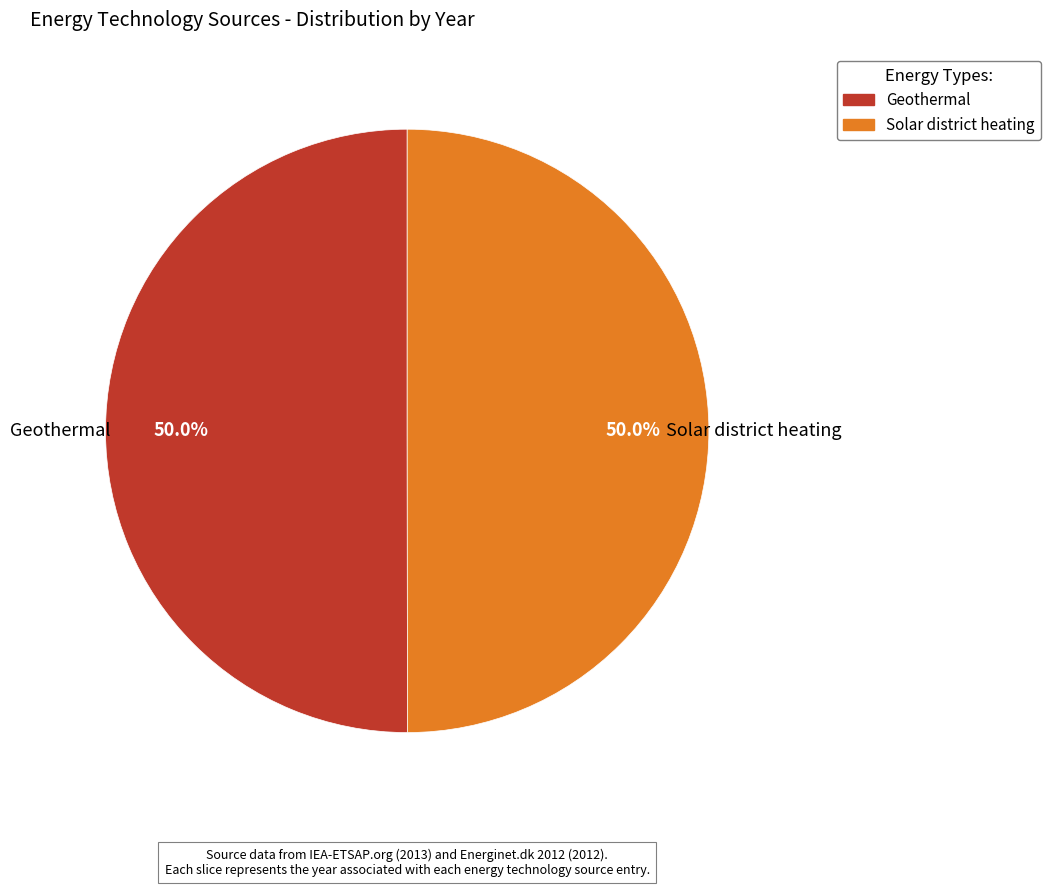

Combined, what portion of the pie is Geothermal and Solar district heating?

100.0%